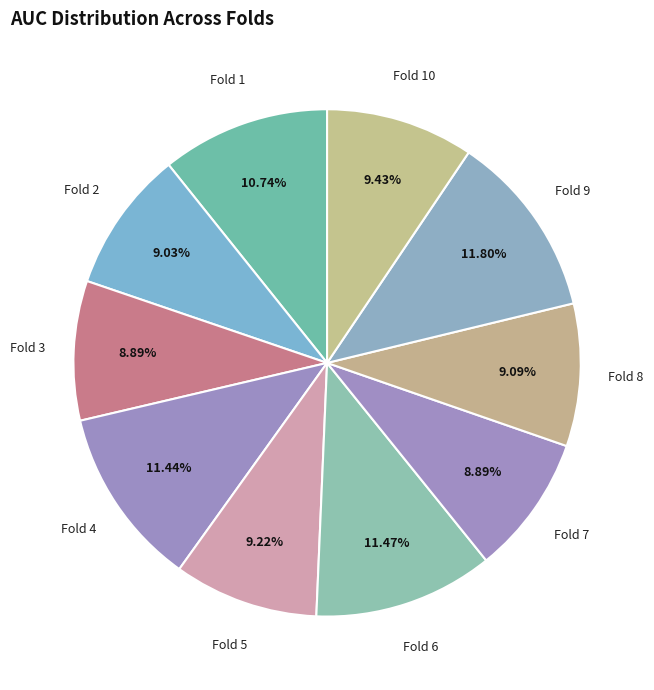

Is it true that Fold 3 is 9% of the pie?

True